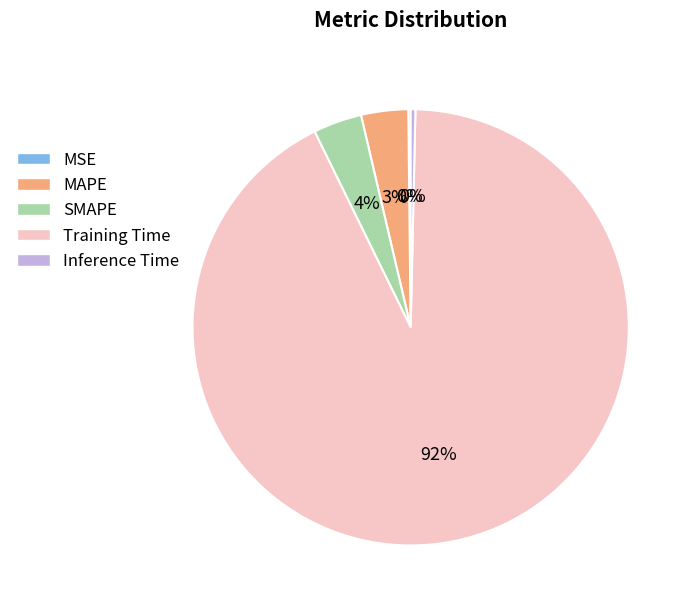

The Training Time slice represents 92% of the pie. True or false?

True